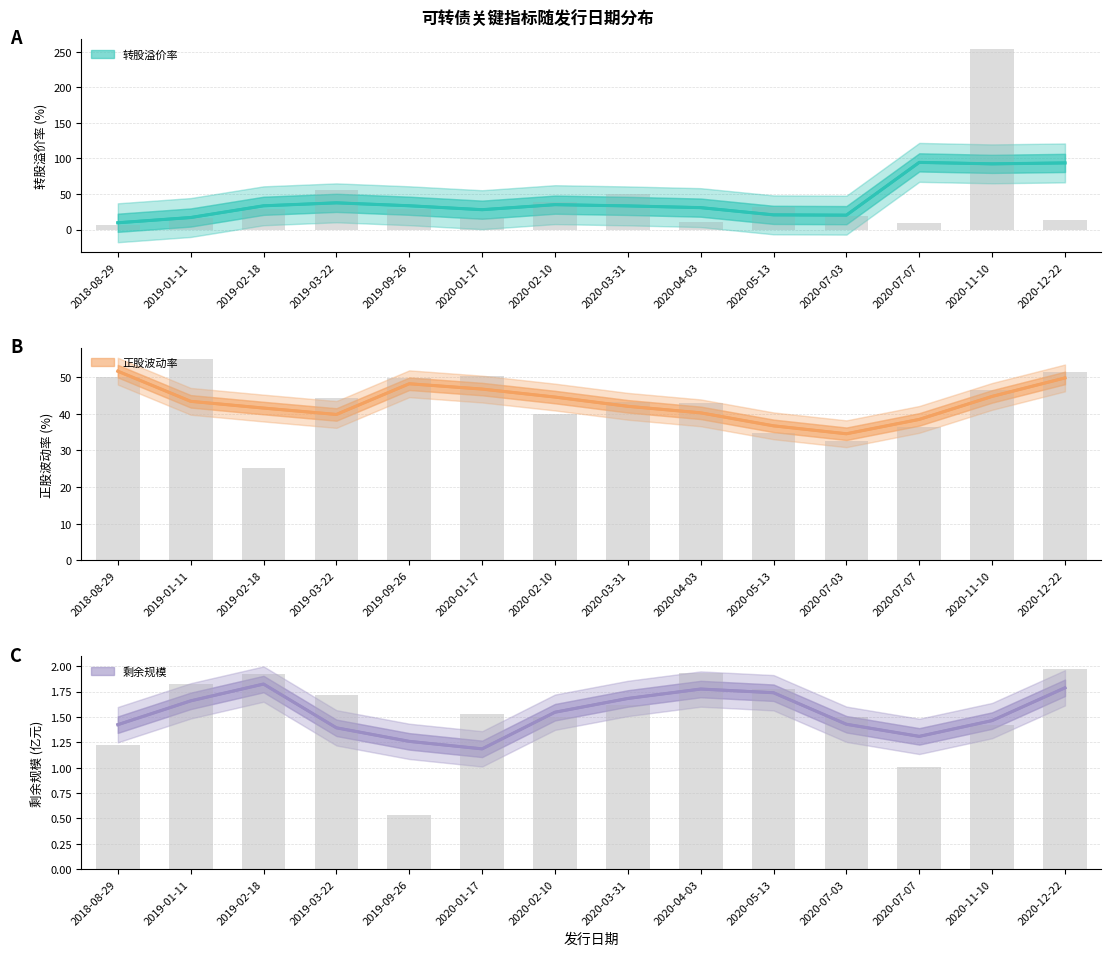

Which label corresponds to the largest value in the chart?

2020-11-10